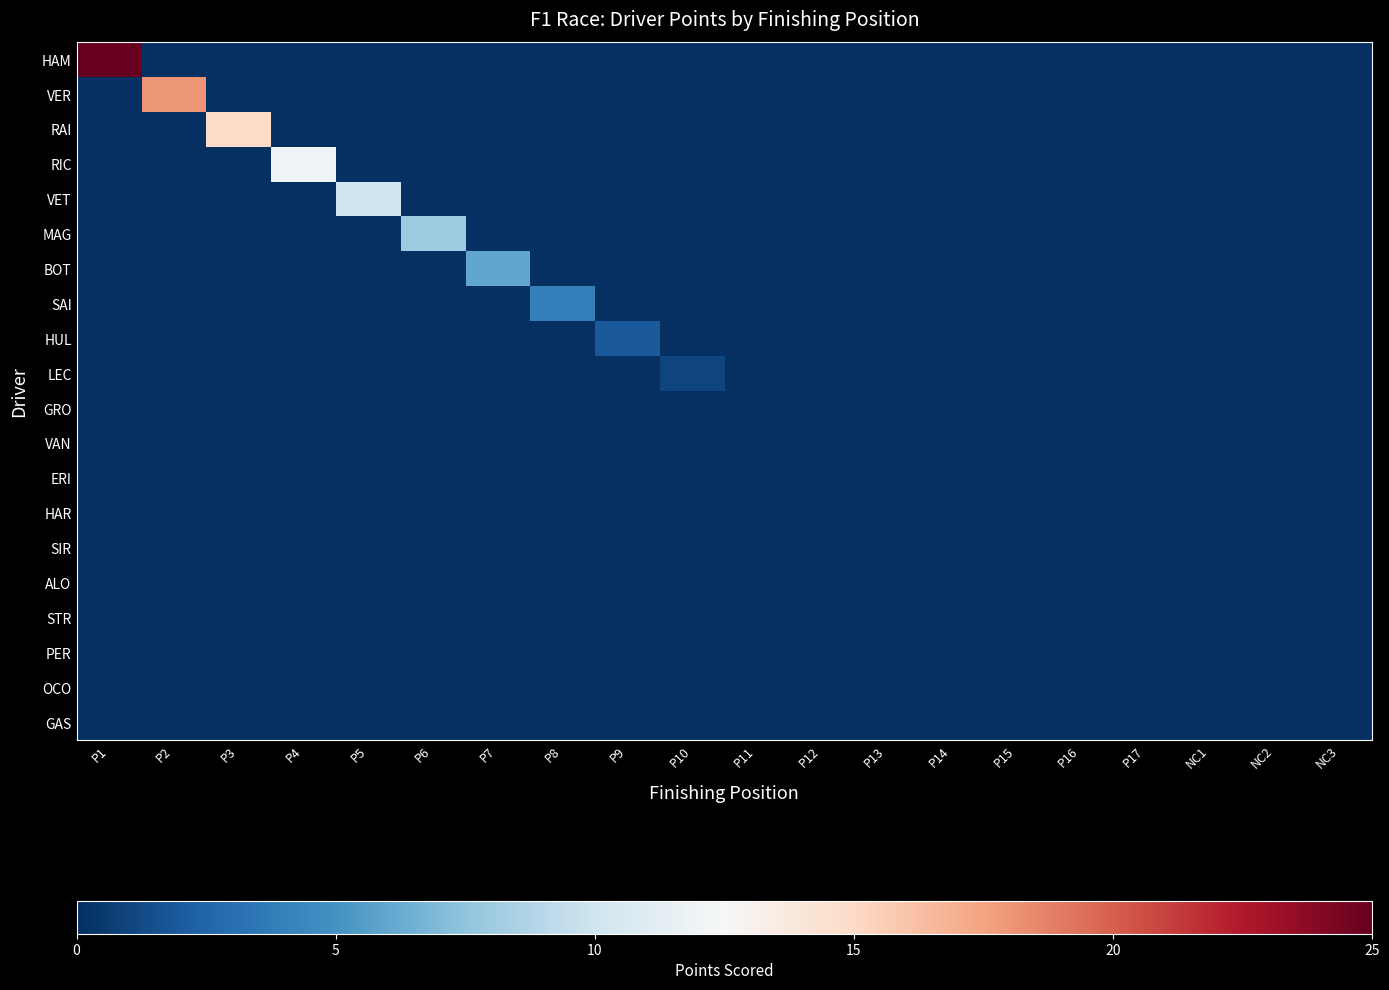

Reading right to left, list all the values displayed in this chart.

HAM: NC3=0	NC2=0	NC1=0	P17=0	P16=0	P15=0	P14=0	P13=0	P12=0	P11=0	P10=0	P9=0	P8=0	P7=0	P6=0	P5=0	P4=0	P3=0	P2=0	P1=25
VER: NC3=0	NC2=0	NC1=0	P17=0	P16=0	P15=0	P14=0	P13=0	P12=0	P11=0	P10=0	P9=0	P8=0	P7=0	P6=0	P5=0	P4=0	P3=0	P2=18	P1=0
RAI: NC3=0	NC2=0	NC1=0	P17=0	P16=0	P15=0	P14=0	P13=0	P12=0	P11=0	P10=0	P9=0	P8=0	P7=0	P6=0	P5=0	P4=0	P3=15	P2=0	P1=0
RIC: NC3=0	NC2=0	NC1=0	P17=0	P16=0	P15=0	P14=0	P13=0	P12=0	P11=0	P10=0	P9=0	P8=0	P7=0	P6=0	P5=0	P4=12	P3=0	P2=0	P1=0
VET: NC3=0	NC2=0	NC1=0	P17=0	P16=0	P15=0	P14=0	P13=0	P12=0	P11=0	P10=0	P9=0	P8=0	P7=0	P6=0	P5=10	P4=0	P3=0	P2=0	P1=0
MAG: NC3=0	NC2=0	NC1=0	P17=0	P16=0	P15=0	P14=0	P13=0	P12=0	P11=0	P10=0	P9=0	P8=0	P7=0	P6=8	P5=0	P4=0	P3=0	P2=0	P1=0
BOT: NC3=0	NC2=0	NC1=0	P17=0	P16=0	P15=0	P14=0	P13=0	P12=0	P11=0	P10=0	P9=0	P8=0	P7=6	P6=0	P5=0	P4=0	P3=0	P2=0	P1=0
SAI: NC3=0	NC2=0	NC1=0	P17=0	P16=0	P15=0	P14=0	P13=0	P12=0	P11=0	P10=0	P9=0	P8=4	P7=0	P6=0	P5=0	P4=0	P3=0	P2=0	P1=0
HUL: NC3=0	NC2=0	NC1=0	P17=0	P16=0	P15=0	P14=0	P13=0	P12=0	P11=0	P10=0	P9=2	P8=0	P7=0	P6=0	P5=0	P4=0	P3=0	P2=0	P1=0
LEC: NC3=0	NC2=0	NC1=0	P17=0	P16=0	P15=0	P14=0	P13=0	P12=0	P11=0	P10=1	P9=0	P8=0	P7=0	P6=0	P5=0	P4=0	P3=0	P2=0	P1=0
GRO: NC3=0	NC2=0	NC1=0	P17=0	P16=0	P15=0	P14=0	P13=0	P12=0	P11=0	P10=0	P9=0	P8=0	P7=0	P6=0	P5=0	P4=0	P3=0	P2=0	P1=0
VAN: NC3=0	NC2=0	NC1=0	P17=0	P16=0	P15=0	P14=0	P13=0	P12=0	P11=0	P10=0	P9=0	P8=0	P7=0	P6=0	P5=0	P4=0	P3=0	P2=0	P1=0
ERI: NC3=0	NC2=0	NC1=0	P17=0	P16=0	P15=0	P14=0	P13=0	P12=0	P11=0	P10=0	P9=0	P8=0	P7=0	P6=0	P5=0	P4=0	P3=0	P2=0	P1=0
HAR: NC3=0	NC2=0	NC1=0	P17=0	P16=0	P15=0	P14=0	P13=0	P12=0	P11=0	P10=0	P9=0	P8=0	P7=0	P6=0	P5=0	P4=0	P3=0	P2=0	P1=0
SIR: NC3=0	NC2=0	NC1=0	P17=0	P16=0	P15=0	P14=0	P13=0	P12=0	P11=0	P10=0	P9=0	P8=0	P7=0	P6=0	P5=0	P4=0	P3=0	P2=0	P1=0
ALO: NC3=0	NC2=0	NC1=0	P17=0	P16=0	P15=0	P14=0	P13=0	P12=0	P11=0	P10=0	P9=0	P8=0	P7=0	P6=0	P5=0	P4=0	P3=0	P2=0	P1=0
STR: NC3=0	NC2=0	NC1=0	P17=0	P16=0	P15=0	P14=0	P13=0	P12=0	P11=0	P10=0	P9=0	P8=0	P7=0	P6=0	P5=0	P4=0	P3=0	P2=0	P1=0
PER: NC3=0	NC2=0	NC1=0	P17=0	P16=0	P15=0	P14=0	P13=0	P12=0	P11=0	P10=0	P9=0	P8=0	P7=0	P6=0	P5=0	P4=0	P3=0	P2=0	P1=0
OCO: NC3=0	NC2=0	NC1=0	P17=0	P16=0	P15=0	P14=0	P13=0	P12=0	P11=0	P10=0	P9=0	P8=0	P7=0	P6=0	P5=0	P4=0	P3=0	P2=0	P1=0
GAS: NC3=0	NC2=0	NC1=0	P17=0	P16=0	P15=0	P14=0	P13=0	P12=0	P11=0	P10=0	P9=0	P8=0	P7=0	P6=0	P5=0	P4=0	P3=0	P2=0	P1=0